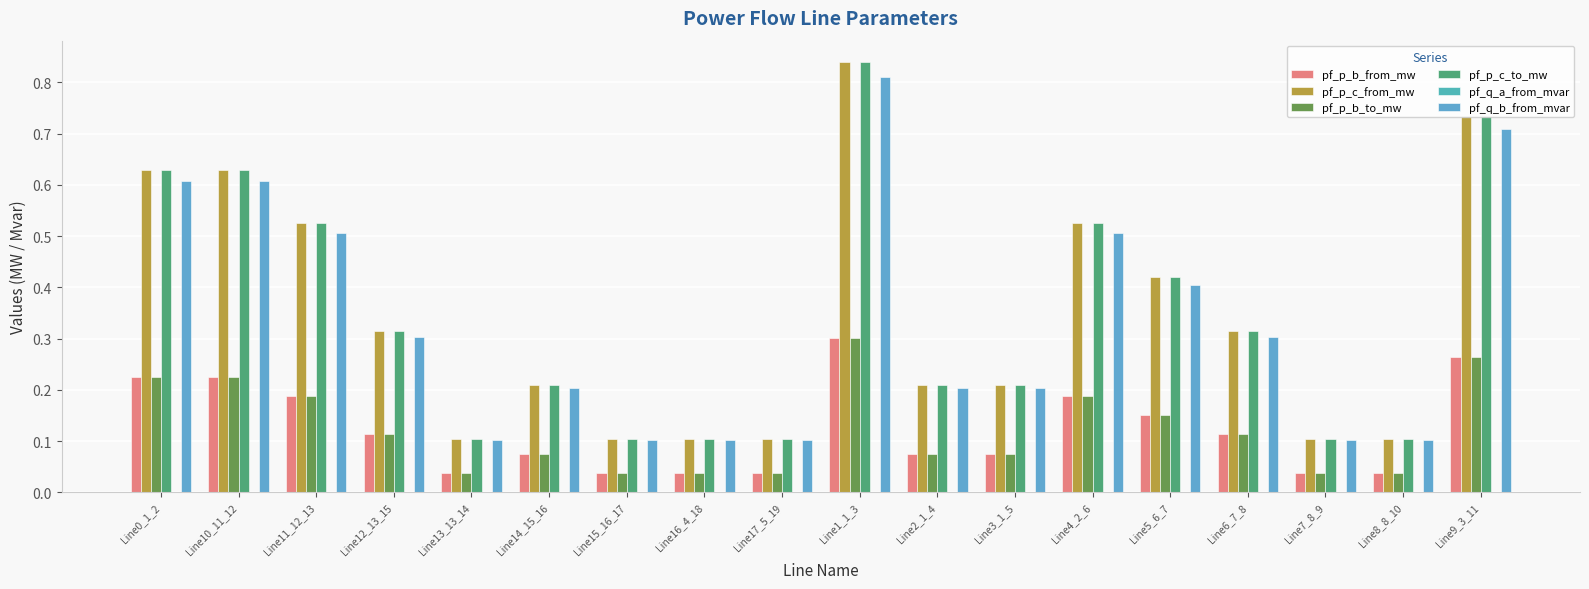

Between Line7_8_9 and Line13_13_14, which is larger?

Line7_8_9